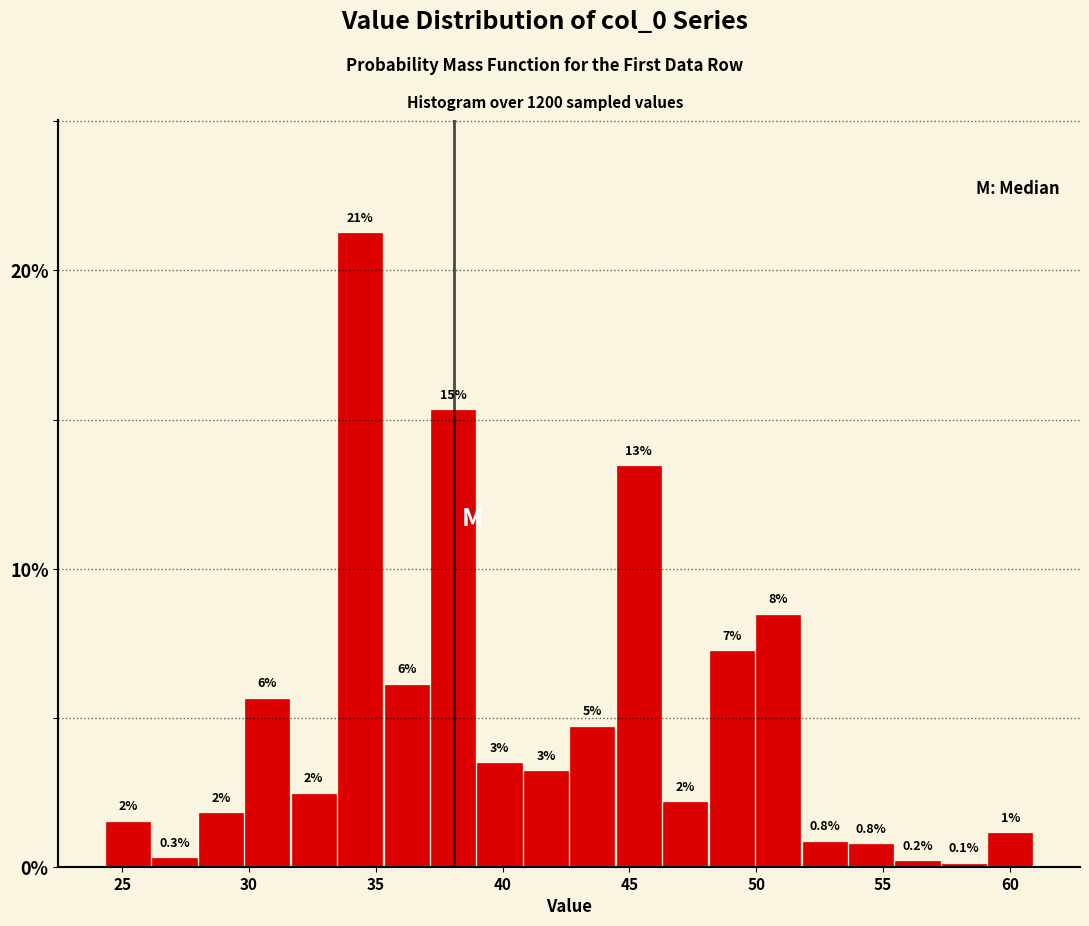

Around what value on the x-axis is the tallest bar? Give the approximate position of its centre, as read against the axis.

34.5